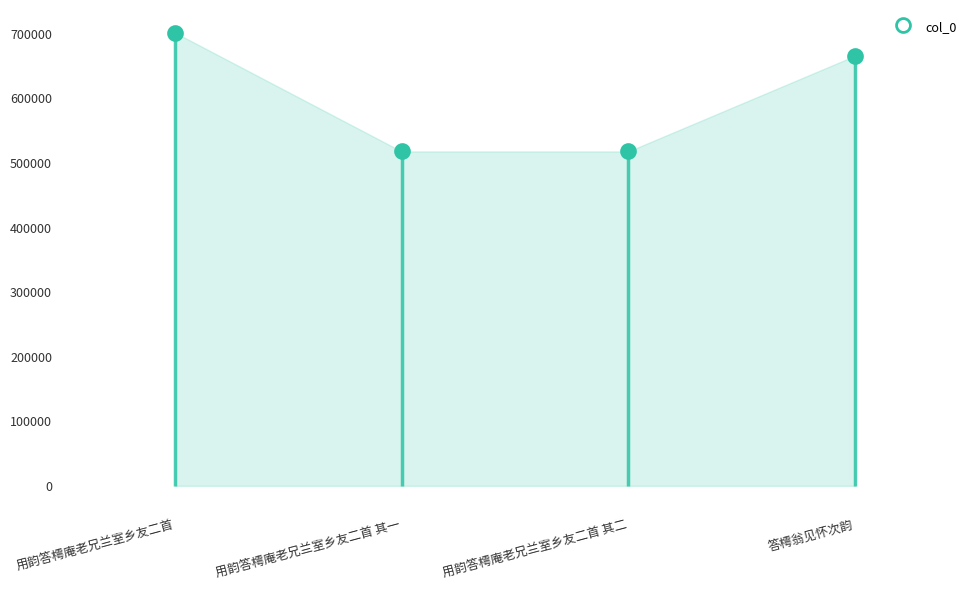

What is the change in value from 用韵答樗庵老兄兰室乡友二首 其一 to 答樗翁见怀次韵?

+148144